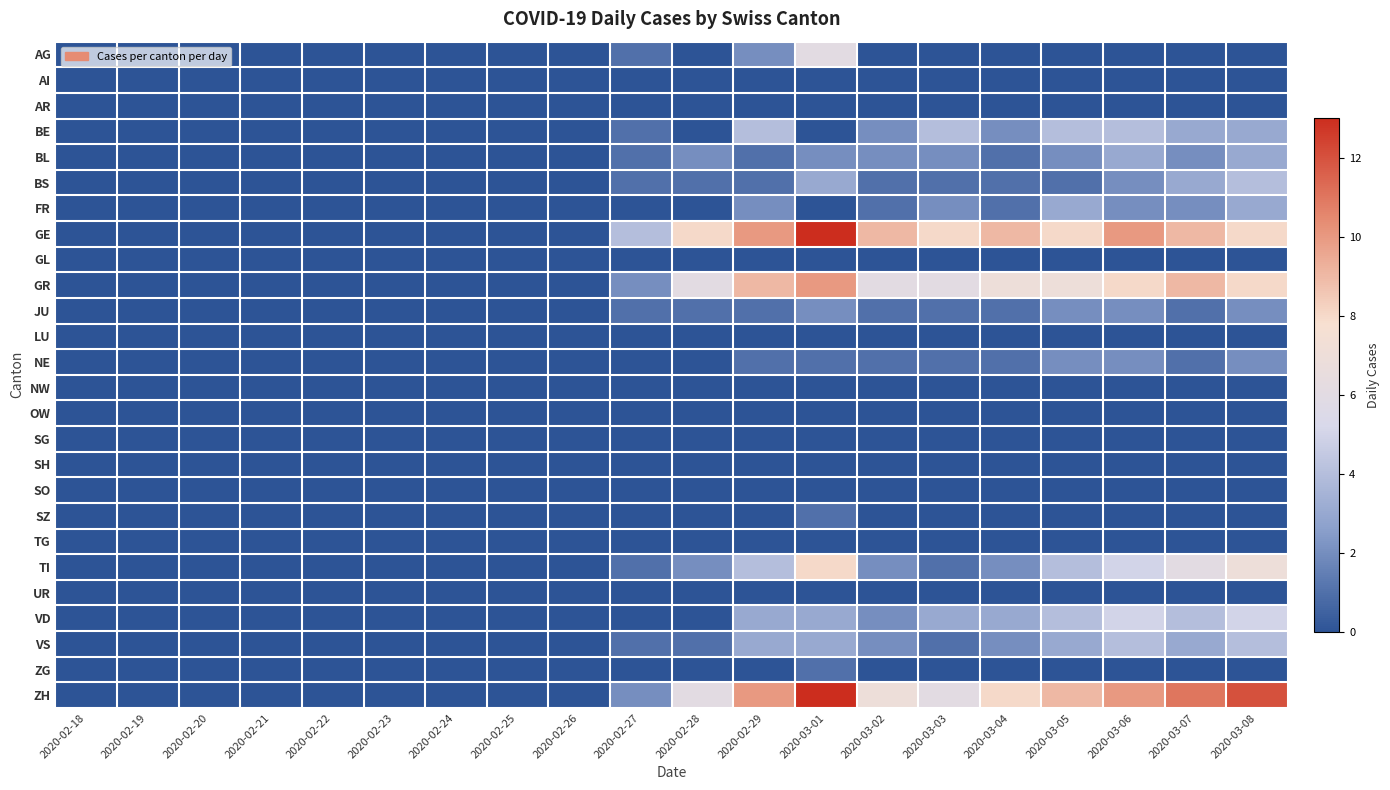

Reading left to right, what are all the values shown in this chart?

AG: 2020-02-18=0	2020-02-19=0	2020-02-20=0	2020-02-21=0	2020-02-22=0	2020-02-23=0	2020-02-24=0	2020-02-25=0	2020-02-26=0	2020-02-27=1	2020-02-28=0	2020-02-29=2	2020-03-01=6	2020-03-02=0	2020-03-03=0	2020-03-04=0	2020-03-05=0	2020-03-06=0	2020-03-07=0	2020-03-08=0
AI: 2020-02-18=0	2020-02-19=0	2020-02-20=0	2020-02-21=0	2020-02-22=0	2020-02-23=0	2020-02-24=0	2020-02-25=0	2020-02-26=0	2020-02-27=0	2020-02-28=0	2020-02-29=0	2020-03-01=0	2020-03-02=0	2020-03-03=0	2020-03-04=0	2020-03-05=0	2020-03-06=0	2020-03-07=0	2020-03-08=0
AR: 2020-02-18=0	2020-02-19=0	2020-02-20=0	2020-02-21=0	2020-02-22=0	2020-02-23=0	2020-02-24=0	2020-02-25=0	2020-02-26=0	2020-02-27=0	2020-02-28=0	2020-02-29=0	2020-03-01=0	2020-03-02=0	2020-03-03=0	2020-03-04=0	2020-03-05=0	2020-03-06=0	2020-03-07=0	2020-03-08=0
BE: 2020-02-18=0	2020-02-19=0	2020-02-20=0	2020-02-21=0	2020-02-22=0	2020-02-23=0	2020-02-24=0	2020-02-25=0	2020-02-26=0	2020-02-27=1	2020-02-28=0	2020-02-29=4	2020-03-01=0	2020-03-02=2	2020-03-03=4	2020-03-04=2	2020-03-05=4	2020-03-06=4	2020-03-07=3	2020-03-08=3
BL: 2020-02-18=0	2020-02-19=0	2020-02-20=0	2020-02-21=0	2020-02-22=0	2020-02-23=0	2020-02-24=0	2020-02-25=0	2020-02-26=0	2020-02-27=1	2020-02-28=2	2020-02-29=1	2020-03-01=2	2020-03-02=2	2020-03-03=2	2020-03-04=1	2020-03-05=2	2020-03-06=3	2020-03-07=2	2020-03-08=3
BS: 2020-02-18=0	2020-02-19=0	2020-02-20=0	2020-02-21=0	2020-02-22=0	2020-02-23=0	2020-02-24=0	2020-02-25=0	2020-02-26=0	2020-02-27=1	2020-02-28=1	2020-02-29=1	2020-03-01=3	2020-03-02=1	2020-03-03=1	2020-03-04=1	2020-03-05=1	2020-03-06=2	2020-03-07=3	2020-03-08=4
FR: 2020-02-18=0	2020-02-19=0	2020-02-20=0	2020-02-21=0	2020-02-22=0	2020-02-23=0	2020-02-24=0	2020-02-25=0	2020-02-26=0	2020-02-27=0	2020-02-28=0	2020-02-29=2	2020-03-01=0	2020-03-02=1	2020-03-03=2	2020-03-04=1	2020-03-05=3	2020-03-06=2	2020-03-07=2	2020-03-08=3
GE: 2020-02-18=0	2020-02-19=0	2020-02-20=0	2020-02-21=0	2020-02-22=0	2020-02-23=0	2020-02-24=0	2020-02-25=0	2020-02-26=0	2020-02-27=4	2020-02-28=8	2020-02-29=10	2020-03-01=13	2020-03-02=9	2020-03-03=8	2020-03-04=9	2020-03-05=8	2020-03-06=10	2020-03-07=9	2020-03-08=8
GL: 2020-02-18=0	2020-02-19=0	2020-02-20=0	2020-02-21=0	2020-02-22=0	2020-02-23=0	2020-02-24=0	2020-02-25=0	2020-02-26=0	2020-02-27=0	2020-02-28=0	2020-02-29=0	2020-03-01=0	2020-03-02=0	2020-03-03=0	2020-03-04=0	2020-03-05=0	2020-03-06=0	2020-03-07=0	2020-03-08=0
GR: 2020-02-18=0	2020-02-19=0	2020-02-20=0	2020-02-21=0	2020-02-22=0	2020-02-23=0	2020-02-24=0	2020-02-25=0	2020-02-26=0	2020-02-27=2	2020-02-28=6	2020-02-29=9	2020-03-01=10	2020-03-02=6	2020-03-03=6	2020-03-04=7	2020-03-05=7	2020-03-06=8	2020-03-07=9	2020-03-08=8
JU: 2020-02-18=0	2020-02-19=0	2020-02-20=0	2020-02-21=0	2020-02-22=0	2020-02-23=0	2020-02-24=0	2020-02-25=0	2020-02-26=0	2020-02-27=1	2020-02-28=1	2020-02-29=1	2020-03-01=2	2020-03-02=1	2020-03-03=1	2020-03-04=1	2020-03-05=2	2020-03-06=2	2020-03-07=1	2020-03-08=2
LU: 2020-02-18=0	2020-02-19=0	2020-02-20=0	2020-02-21=0	2020-02-22=0	2020-02-23=0	2020-02-24=0	2020-02-25=0	2020-02-26=0	2020-02-27=0	2020-02-28=0	2020-02-29=0	2020-03-01=0	2020-03-02=0	2020-03-03=0	2020-03-04=0	2020-03-05=0	2020-03-06=0	2020-03-07=0	2020-03-08=0
NE: 2020-02-18=0	2020-02-19=0	2020-02-20=0	2020-02-21=0	2020-02-22=0	2020-02-23=0	2020-02-24=0	2020-02-25=0	2020-02-26=0	2020-02-27=0	2020-02-28=0	2020-02-29=1	2020-03-01=1	2020-03-02=1	2020-03-03=1	2020-03-04=1	2020-03-05=2	2020-03-06=2	2020-03-07=1	2020-03-08=2
NW: 2020-02-18=0	2020-02-19=0	2020-02-20=0	2020-02-21=0	2020-02-22=0	2020-02-23=0	2020-02-24=0	2020-02-25=0	2020-02-26=0	2020-02-27=0	2020-02-28=0	2020-02-29=0	2020-03-01=0	2020-03-02=0	2020-03-03=0	2020-03-04=0	2020-03-05=0	2020-03-06=0	2020-03-07=0	2020-03-08=0
OW: 2020-02-18=0	2020-02-19=0	2020-02-20=0	2020-02-21=0	2020-02-22=0	2020-02-23=0	2020-02-24=0	2020-02-25=0	2020-02-26=0	2020-02-27=0	2020-02-28=0	2020-02-29=0	2020-03-01=0	2020-03-02=0	2020-03-03=0	2020-03-04=0	2020-03-05=0	2020-03-06=0	2020-03-07=0	2020-03-08=0
SG: 2020-02-18=0	2020-02-19=0	2020-02-20=0	2020-02-21=0	2020-02-22=0	2020-02-23=0	2020-02-24=0	2020-02-25=0	2020-02-26=0	2020-02-27=0	2020-02-28=0	2020-02-29=0	2020-03-01=0	2020-03-02=0	2020-03-03=0	2020-03-04=0	2020-03-05=0	2020-03-06=0	2020-03-07=0	2020-03-08=0
SH: 2020-02-18=0	2020-02-19=0	2020-02-20=0	2020-02-21=0	2020-02-22=0	2020-02-23=0	2020-02-24=0	2020-02-25=0	2020-02-26=0	2020-02-27=0	2020-02-28=0	2020-02-29=0	2020-03-01=0	2020-03-02=0	2020-03-03=0	2020-03-04=0	2020-03-05=0	2020-03-06=0	2020-03-07=0	2020-03-08=0
SO: 2020-02-18=0	2020-02-19=0	2020-02-20=0	2020-02-21=0	2020-02-22=0	2020-02-23=0	2020-02-24=0	2020-02-25=0	2020-02-26=0	2020-02-27=0	2020-02-28=0	2020-02-29=0	2020-03-01=0	2020-03-02=0	2020-03-03=0	2020-03-04=0	2020-03-05=0	2020-03-06=0	2020-03-07=0	2020-03-08=0
SZ: 2020-02-18=0	2020-02-19=0	2020-02-20=0	2020-02-21=0	2020-02-22=0	2020-02-23=0	2020-02-24=0	2020-02-25=0	2020-02-26=0	2020-02-27=0	2020-02-28=0	2020-02-29=0	2020-03-01=1	2020-03-02=0	2020-03-03=0	2020-03-04=0	2020-03-05=0	2020-03-06=0	2020-03-07=0	2020-03-08=0
TG: 2020-02-18=0	2020-02-19=0	2020-02-20=0	2020-02-21=0	2020-02-22=0	2020-02-23=0	2020-02-24=0	2020-02-25=0	2020-02-26=0	2020-02-27=0	2020-02-28=0	2020-02-29=0	2020-03-01=0	2020-03-02=0	2020-03-03=0	2020-03-04=0	2020-03-05=0	2020-03-06=0	2020-03-07=0	2020-03-08=0
TI: 2020-02-18=0	2020-02-19=0	2020-02-20=0	2020-02-21=0	2020-02-22=0	2020-02-23=0	2020-02-24=0	2020-02-25=0	2020-02-26=0	2020-02-27=1	2020-02-28=2	2020-02-29=4	2020-03-01=8	2020-03-02=2	2020-03-03=1	2020-03-04=2	2020-03-05=4	2020-03-06=5	2020-03-07=6	2020-03-08=7
UR: 2020-02-18=0	2020-02-19=0	2020-02-20=0	2020-02-21=0	2020-02-22=0	2020-02-23=0	2020-02-24=0	2020-02-25=0	2020-02-26=0	2020-02-27=0	2020-02-28=0	2020-02-29=0	2020-03-01=0	2020-03-02=0	2020-03-03=0	2020-03-04=0	2020-03-05=0	2020-03-06=0	2020-03-07=0	2020-03-08=0
VD: 2020-02-18=0	2020-02-19=0	2020-02-20=0	2020-02-21=0	2020-02-22=0	2020-02-23=0	2020-02-24=0	2020-02-25=0	2020-02-26=0	2020-02-27=0	2020-02-28=0	2020-02-29=3	2020-03-01=3	2020-03-02=2	2020-03-03=3	2020-03-04=3	2020-03-05=4	2020-03-06=5	2020-03-07=4	2020-03-08=5
VS: 2020-02-18=0	2020-02-19=0	2020-02-20=0	2020-02-21=0	2020-02-22=0	2020-02-23=0	2020-02-24=0	2020-02-25=0	2020-02-26=0	2020-02-27=1	2020-02-28=1	2020-02-29=3	2020-03-01=3	2020-03-02=2	2020-03-03=1	2020-03-04=2	2020-03-05=3	2020-03-06=4	2020-03-07=3	2020-03-08=4
ZG: 2020-02-18=0	2020-02-19=0	2020-02-20=0	2020-02-21=0	2020-02-22=0	2020-02-23=0	2020-02-24=0	2020-02-25=0	2020-02-26=0	2020-02-27=0	2020-02-28=0	2020-02-29=0	2020-03-01=1	2020-03-02=0	2020-03-03=0	2020-03-04=0	2020-03-05=0	2020-03-06=0	2020-03-07=0	2020-03-08=0
ZH: 2020-02-18=0	2020-02-19=0	2020-02-20=0	2020-02-21=0	2020-02-22=0	2020-02-23=0	2020-02-24=0	2020-02-25=0	2020-02-26=0	2020-02-27=2	2020-02-28=6	2020-02-29=10	2020-03-01=13	2020-03-02=7	2020-03-03=6	2020-03-04=8	2020-03-05=9	2020-03-06=10	2020-03-07=11	2020-03-08=12